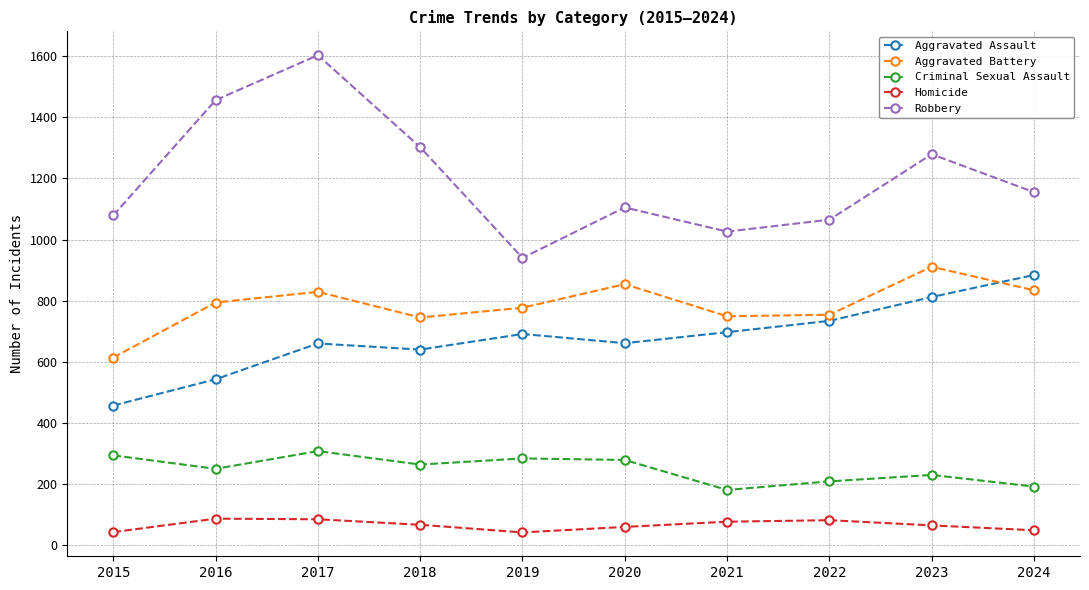

What is the value of the Homicide point at the 6th from the left?

60